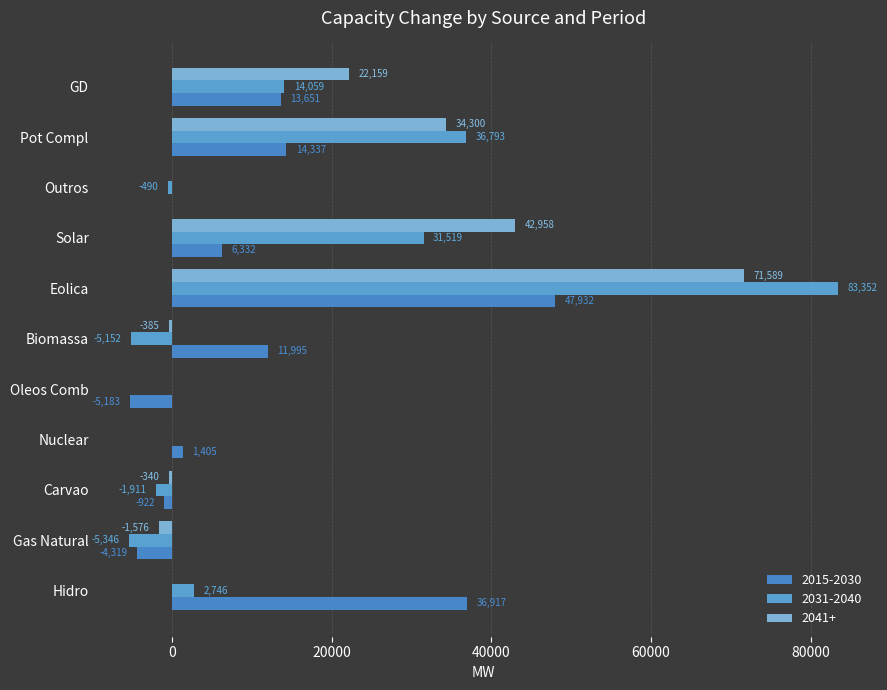

Count the number of categories in the chart.

11